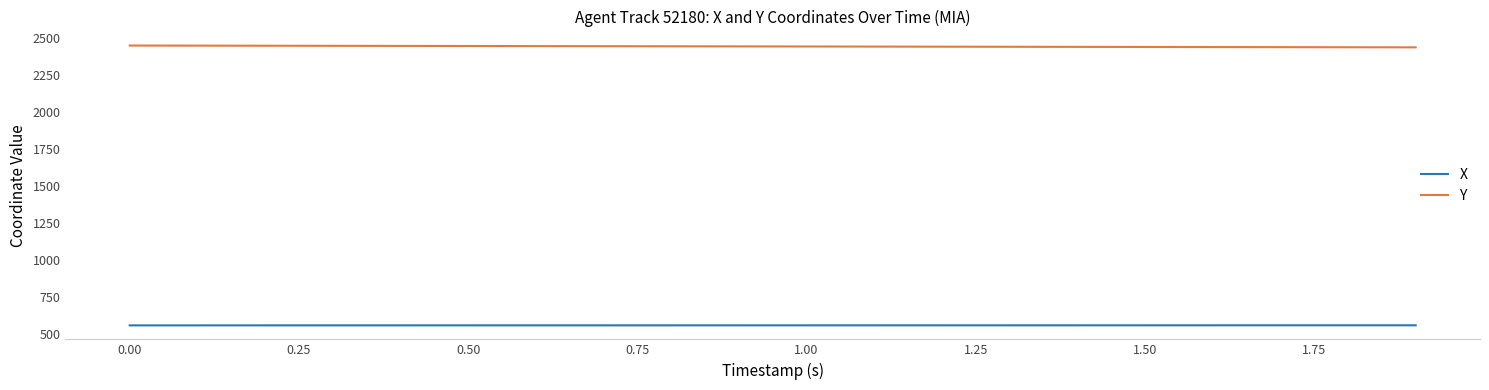

Does the chart have visible grid lines?

No